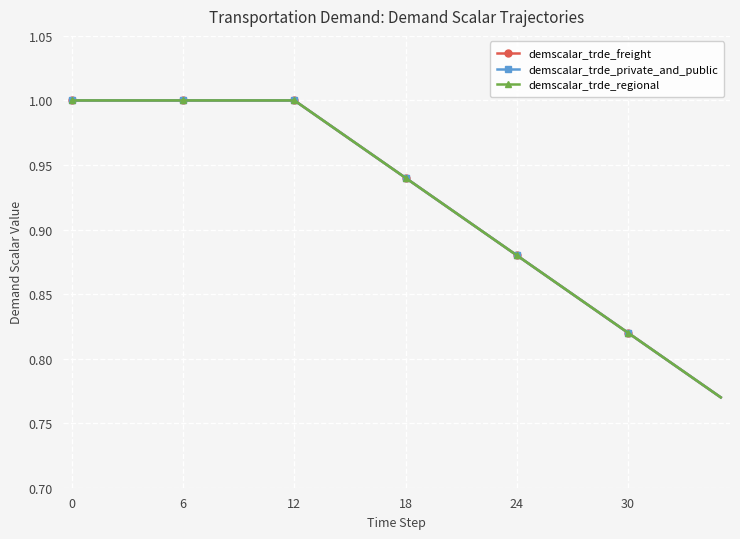

Is this an area chart (filled region under the line)?

No